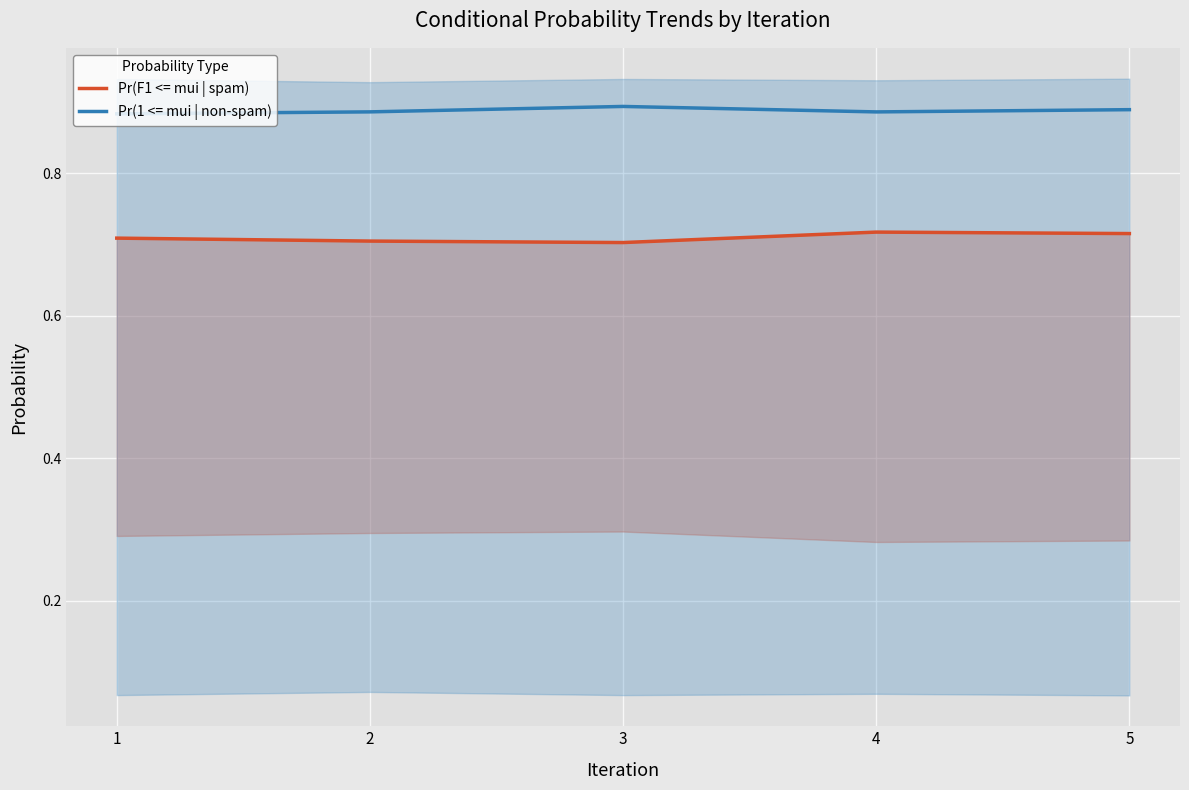

At 1, list the series in order from largest to smallest.

Pr(1 <= mui | non-spam), Pr(F1 <= mui | spam)